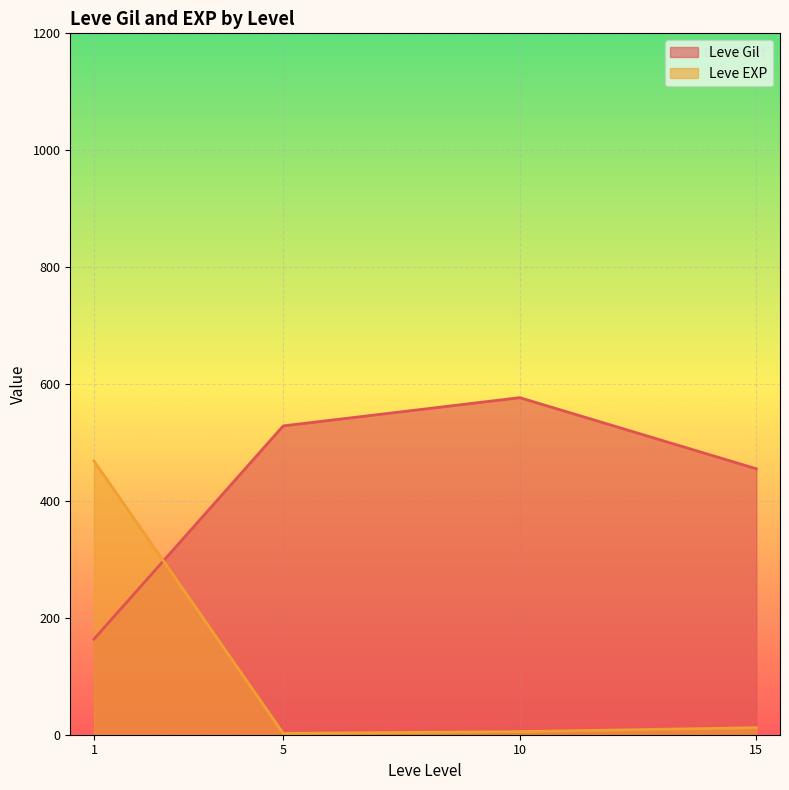

In Leve Gil, how many points are higher than both neighbors (excluding endpoints)?

1